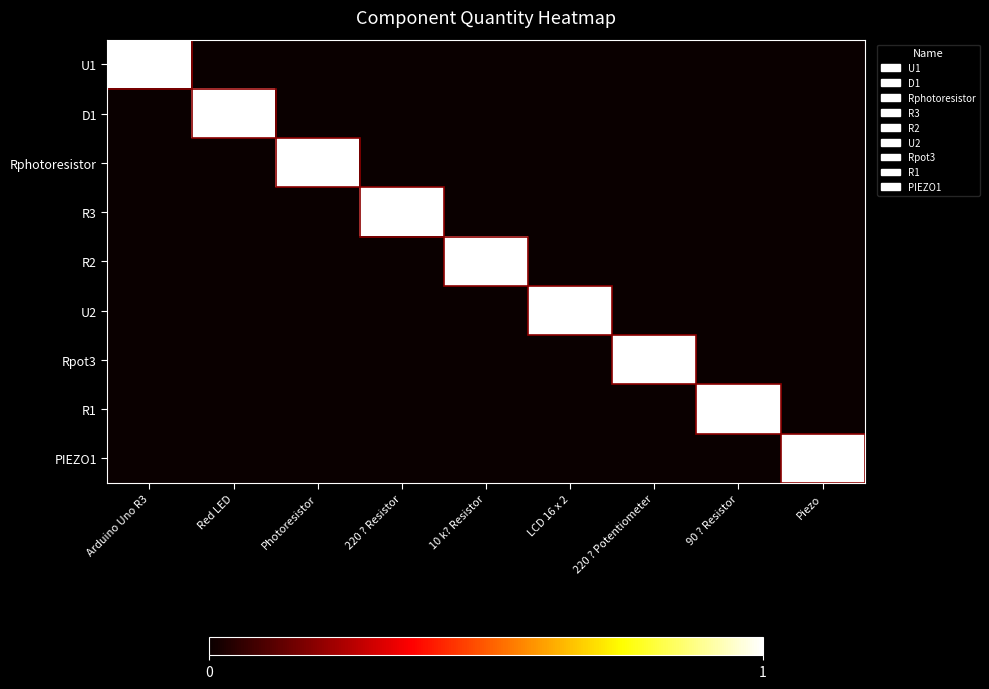

Between Arduino Uno R3 and 10 k? Resistor, which is larger?

Arduino Uno R3